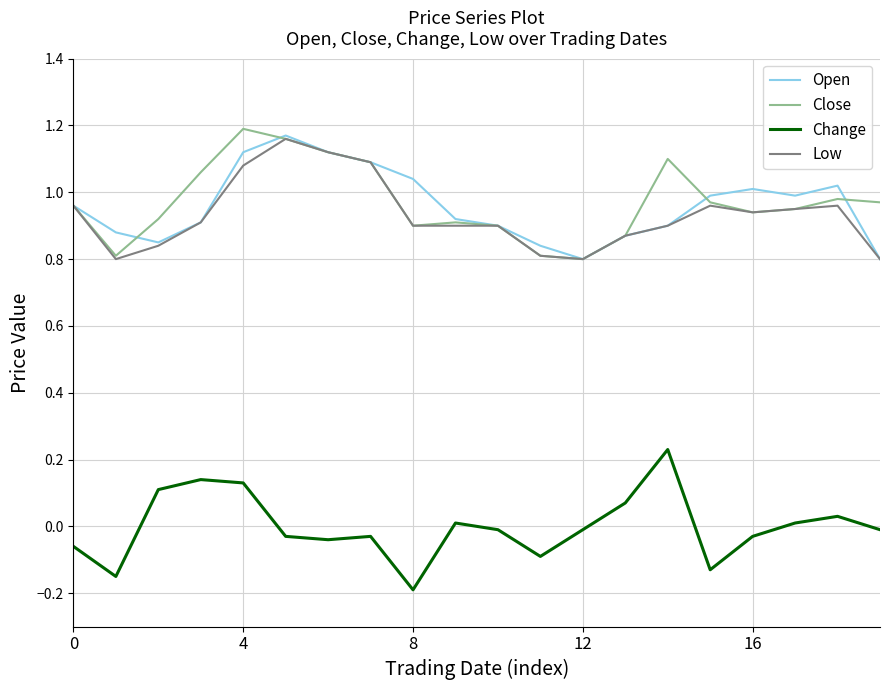

What are all the series names shown in the legend?

Open, Close, Change, Low